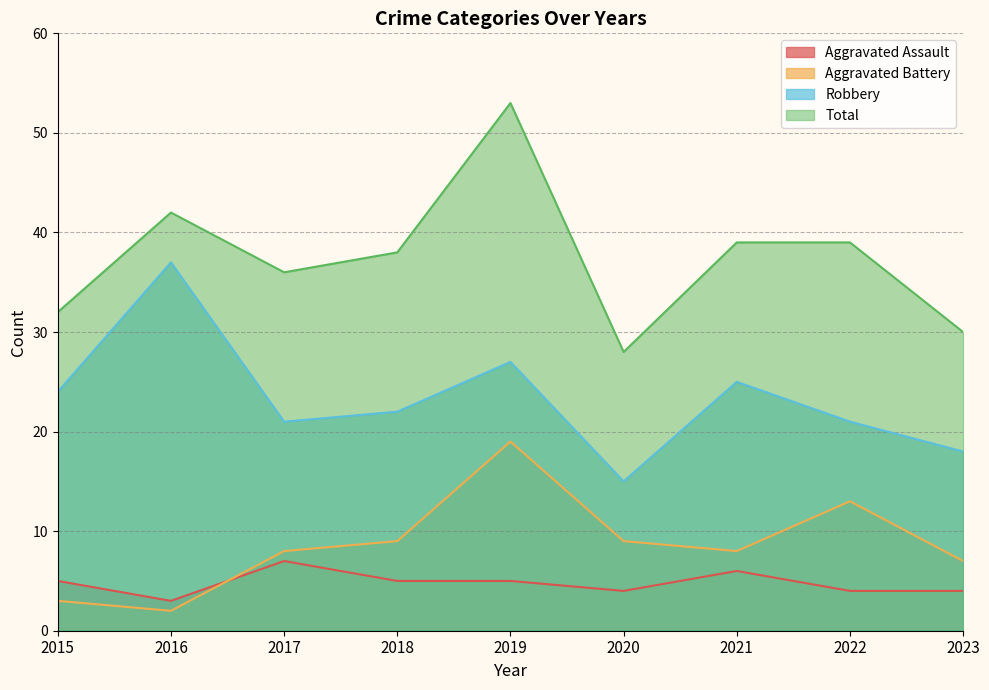

True or false: Aggravated Battery and Total intersect in this chart.

False